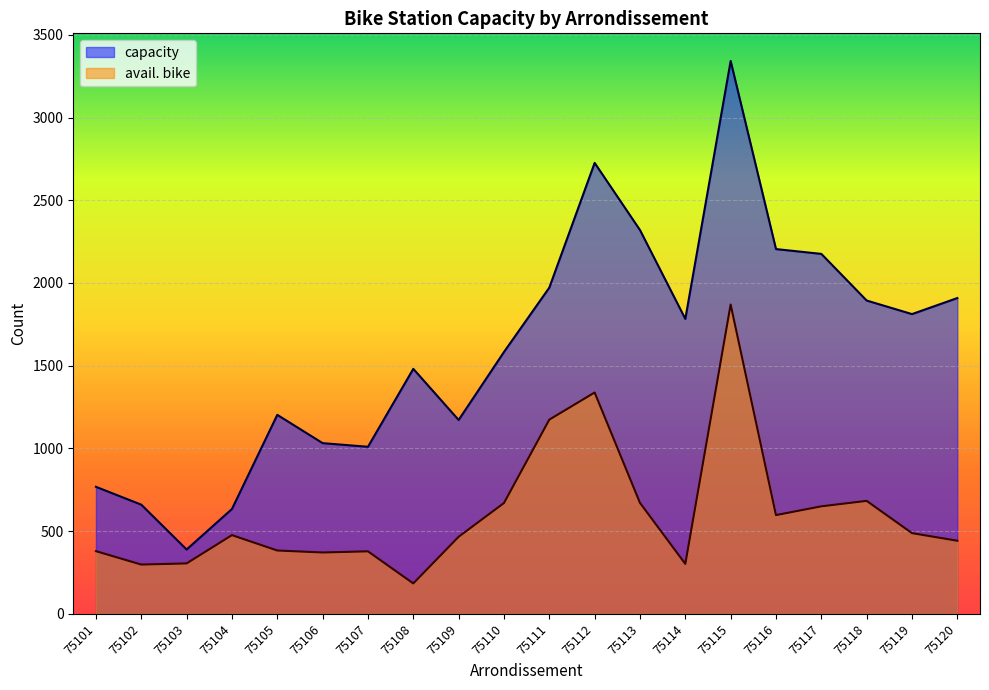

True or false: capacity and avail. bike intersect in this chart.

False